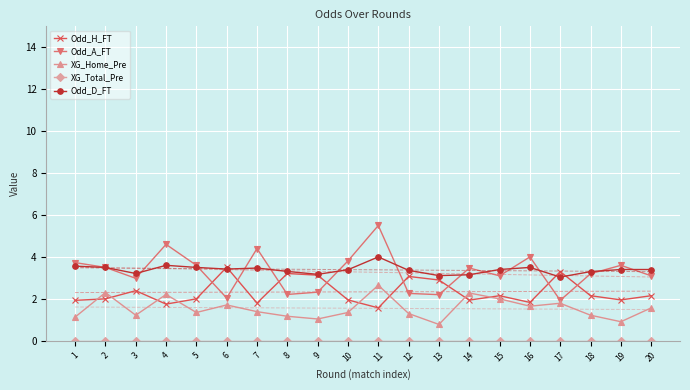

Which series has the largest total across all categories?

Odd_D_FT